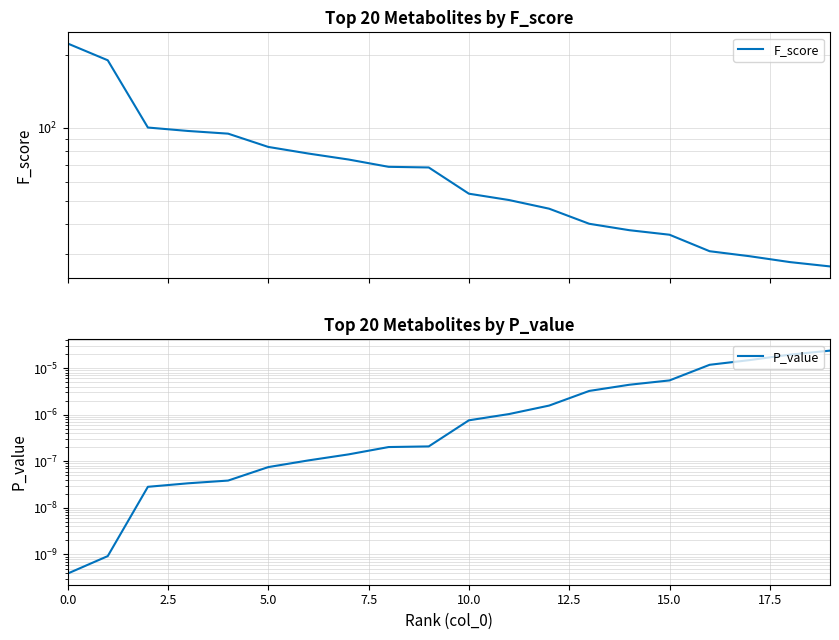

True or false: P_value and F_score intersect in this chart.

False